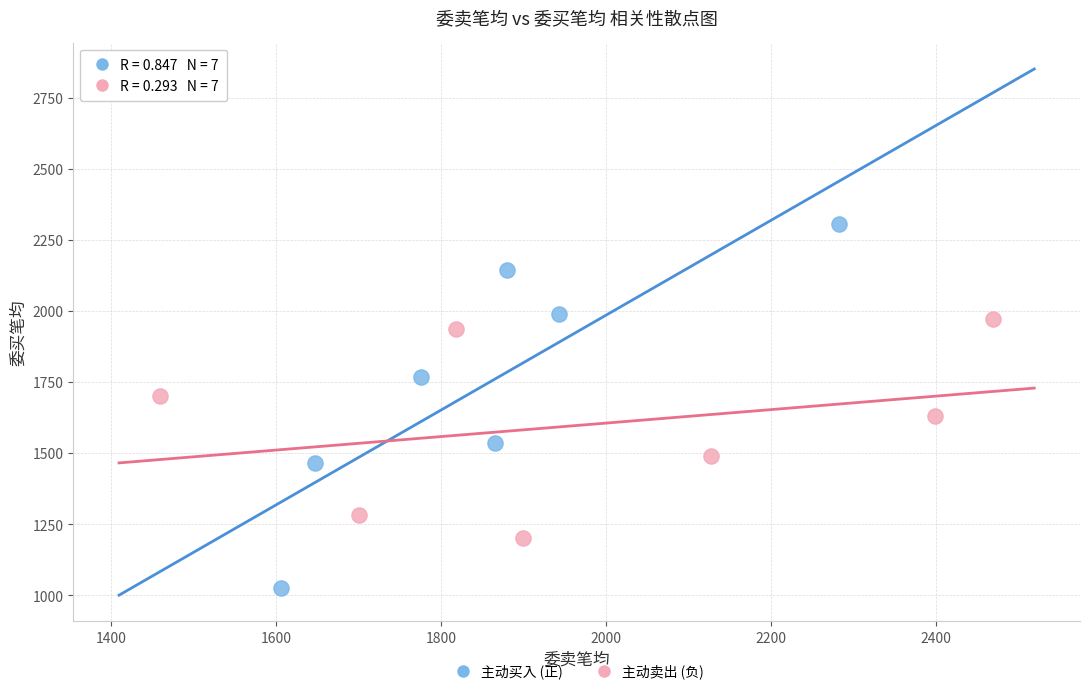

Which series contains the lowest Y value?

主动买入 (正)